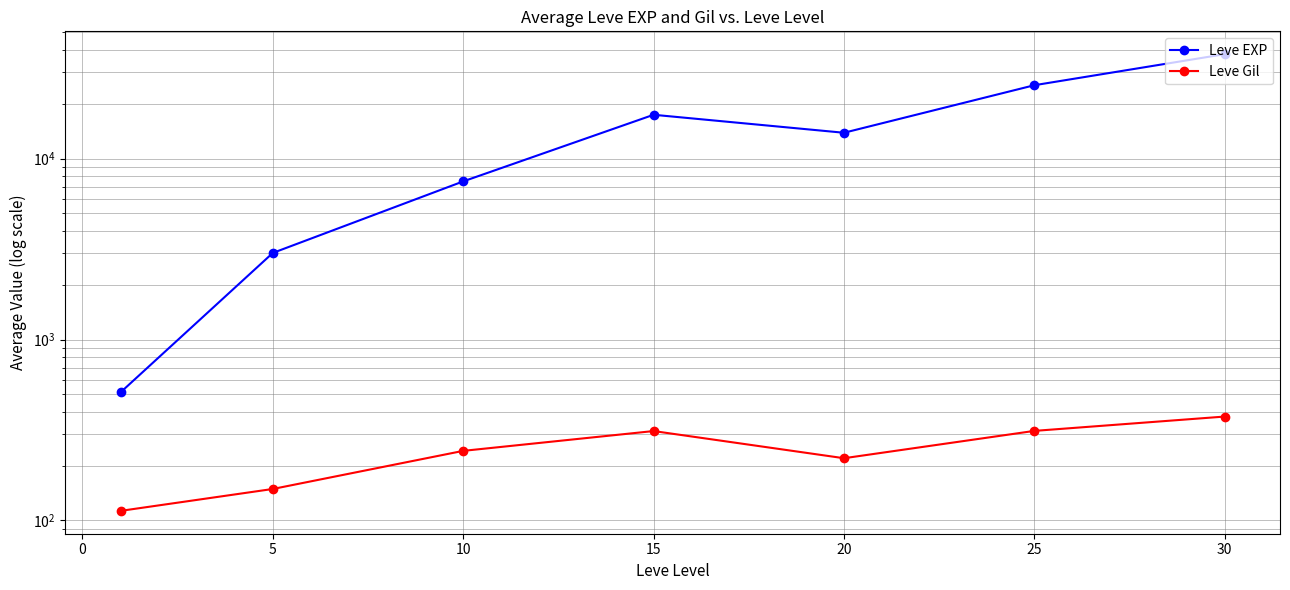

Reading right to left, what are all the values shown in this chart?

Leve EXP: 37715.0	25410.0	13876.7	17445.0	7475.0	3008.3	510.2
Leve Gil: 375.2	312.7	220.8	312.0	242.5	149.3	113.0